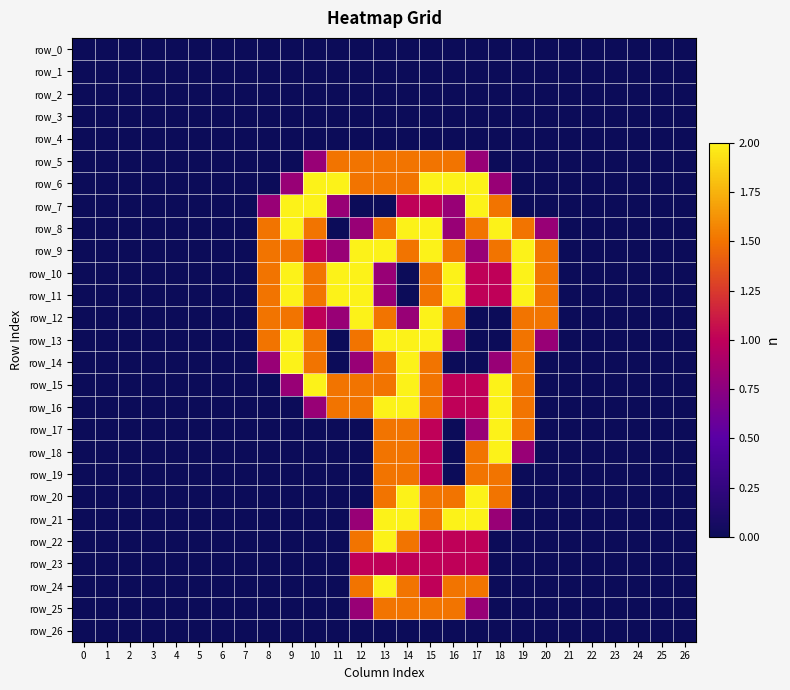

What is the average value of the row_25 series?

0.3